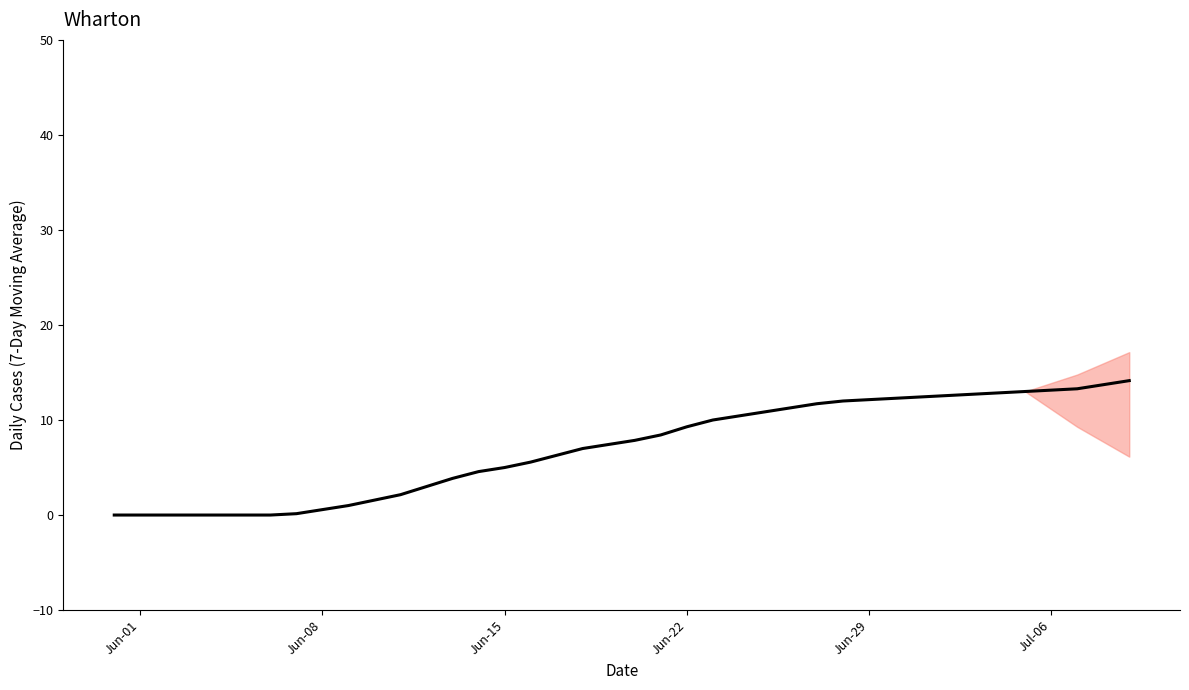

What is the difference between the maximum and minimum values?

14.1